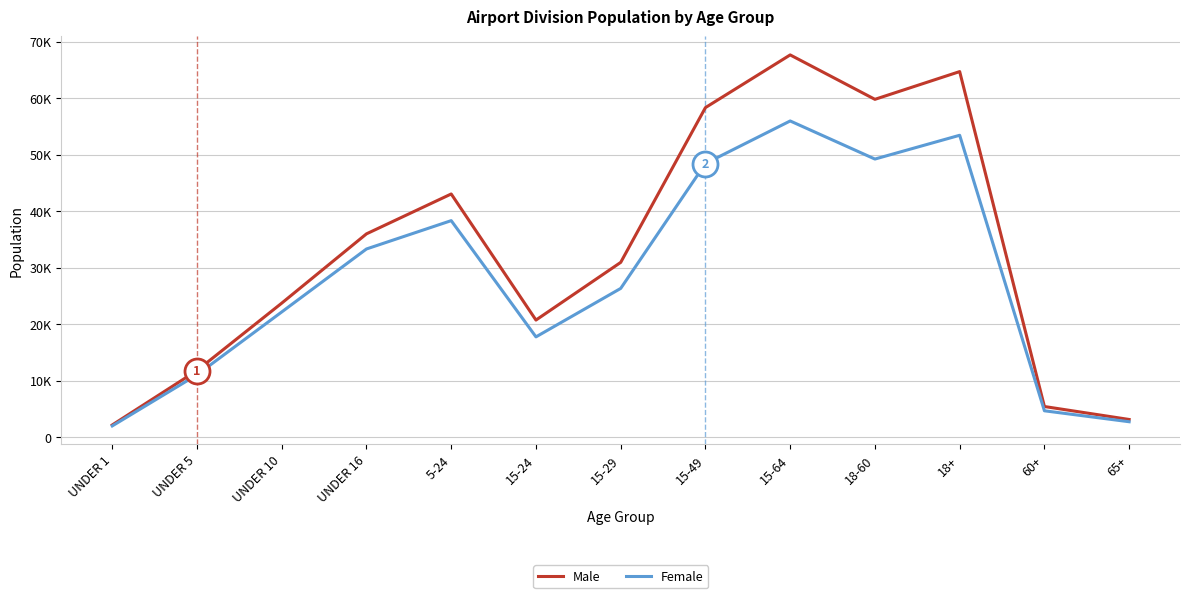

What value does the Female series have at 15-49, to the nearest 10?

48420